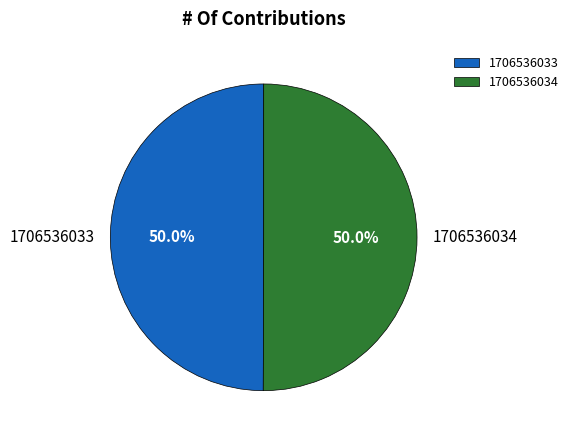

True or false: 1706536034 accounts for 59% of the total.

False